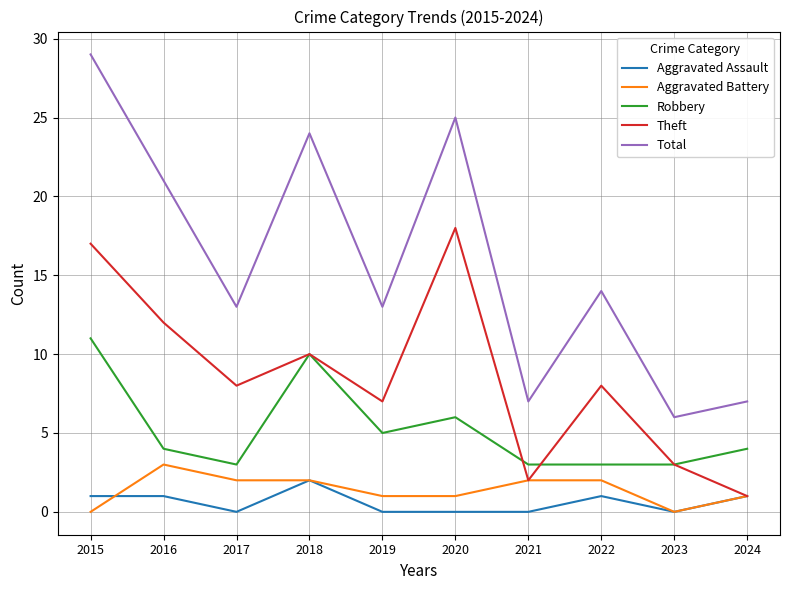

True or false: Robbery and Aggravated Battery cross at least once.

False